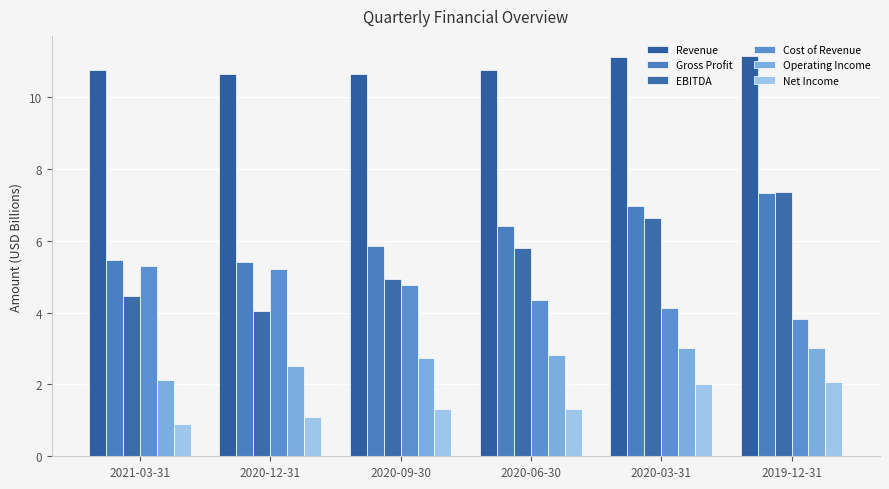

How many bars are there in total?

36